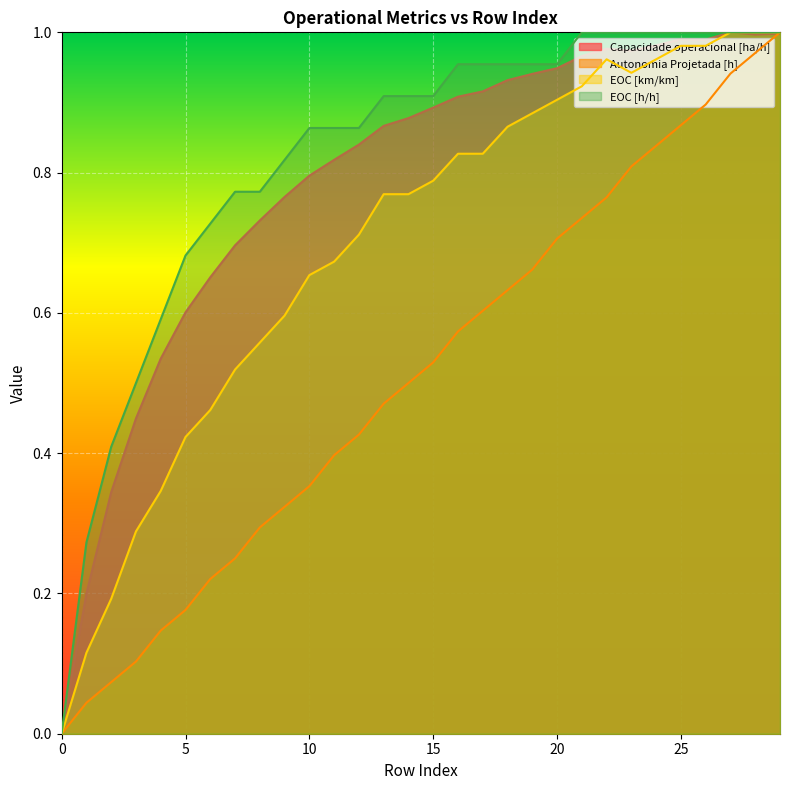

Reading left to right, list all the values displayed in this chart.

Capacidade operacional [ha/h]: 0.0	0.2	0.3	0.4	0.5	0.6	0.7	0.7	0.7	0.8	0.8	0.8	0.8	0.9	0.9	0.9	0.9	0.9	0.9	0.9	0.9	1.0	1.0	1.0	1.0	1.0	1.0	1.0	1.0	1.0
Autonomia Projetada [h]: 0.0	0.0	0.1	0.1	0.1	0.2	0.2	0.2	0.3	0.3	0.4	0.4	0.4	0.5	0.5	0.5	0.6	0.6	0.6	0.7	0.7	0.7	0.8	0.8	0.8	0.9	0.9	0.9	1.0	1.0
EOC [km/km]: 0.0	0.1	0.2	0.3	0.3	0.4	0.5	0.5	0.6	0.6	0.7	0.7	0.7	0.8	0.8	0.8	0.8	0.8	0.9	0.9	0.9	0.9	1.0	0.9	1.0	1.0	1.0	1.0	1.0	1.0
EOC [h/h]: 0.0	0.3	0.4	0.5	0.6	0.7	0.7	0.8	0.8	0.8	0.9	0.9	0.9	0.9	0.9	0.9	1.0	1.0	1.0	1.0	1.0	1.0	1.0	1.0	1.0	1.0	1.0	1.0	1.0	1.0